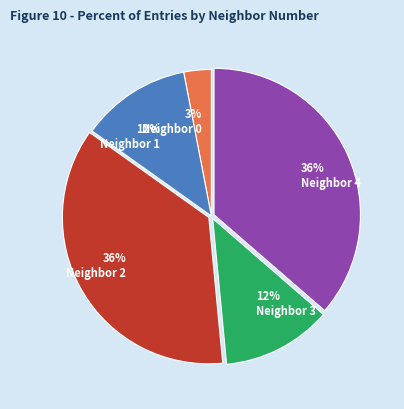

Count the number of slices in the pie.

5